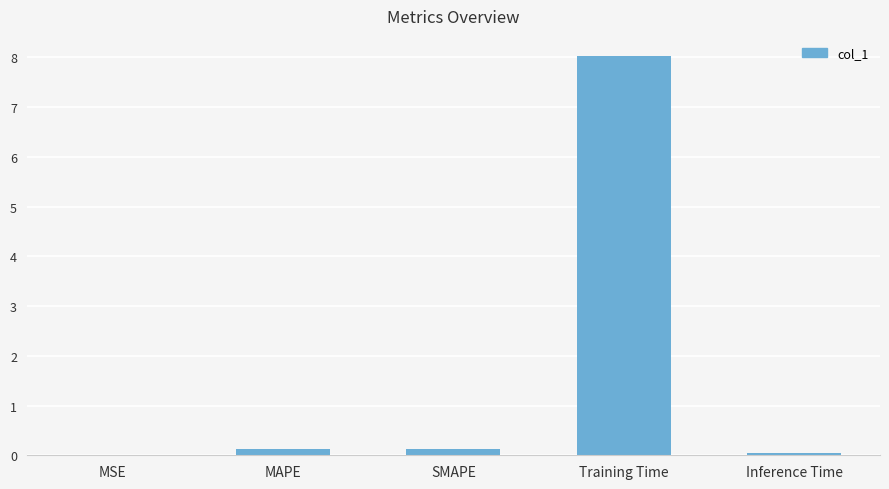

What is the maximum value shown in the chart?

8.0